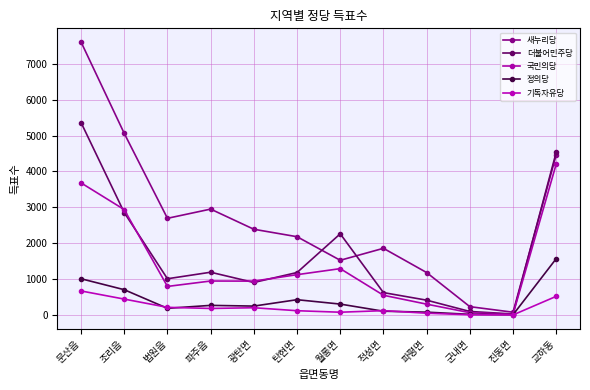

Reading right to left, list all the values displayed in this chart.

새누리당: 교하동=4468	진동면=76	군내면=231	파평면=1182	적성면=1858	월롱면=1524	탄현면=2181	광탄면=2389	파주읍=2951	법원읍=2694	조리읍=5062	문산읍=7610
더불어민주당: 교하동=4539	진동면=27	군내면=97	파평면=412	적성면=623	월롱면=2262	탄현면=1183	광탄면=905	파주읍=1191	법원읍=1009	조리읍=2854	문산읍=5364
국민의당: 교하동=4210	진동면=19	군내면=63	파평면=301	적성면=549	월롱면=1291	탄현면=1123	광탄면=943	파주읍=946	법원읍=795	조리읍=2937	문산읍=3682
정의당: 교하동=1570	진동면=6	군내면=17	파평면=78	적성면=104	월롱면=303	탄현면=425	광탄면=247	파주읍=267	법원읍=185	조리읍=704	문산읍=1009
기독자유당: 교하동=519	진동면=1	군내면=5	파평면=49	적성면=120	월롱면=76	탄현면=118	광탄면=201	파주읍=181	법원읍=212	조리읍=442	문산읍=669